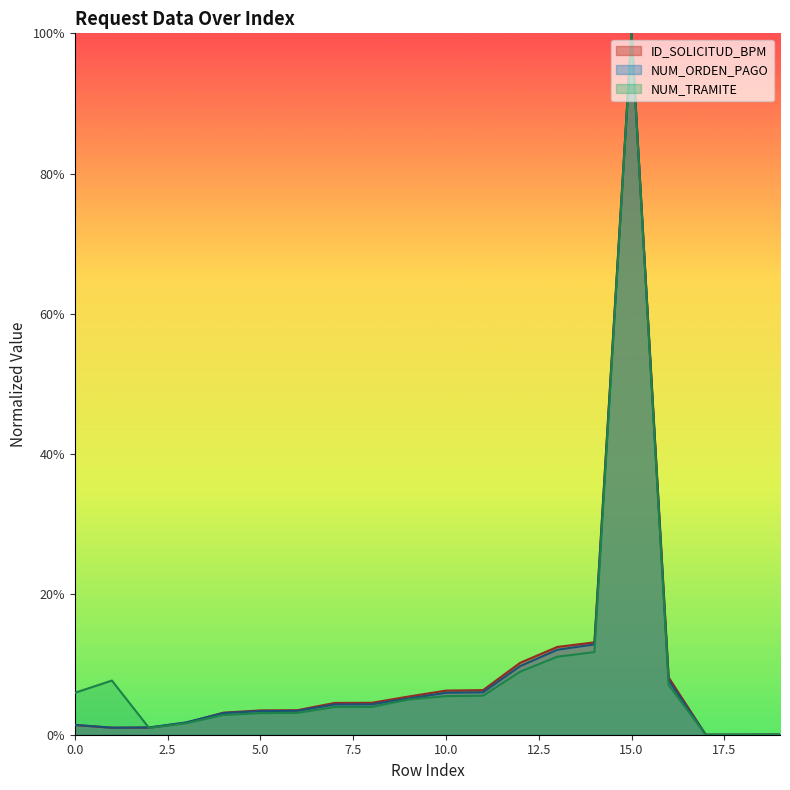

At 10, list the series in order from smallest to largest.

NUM_TRAMITE, NUM_ORDEN_PAGO, ID_SOLICITUD_BPM